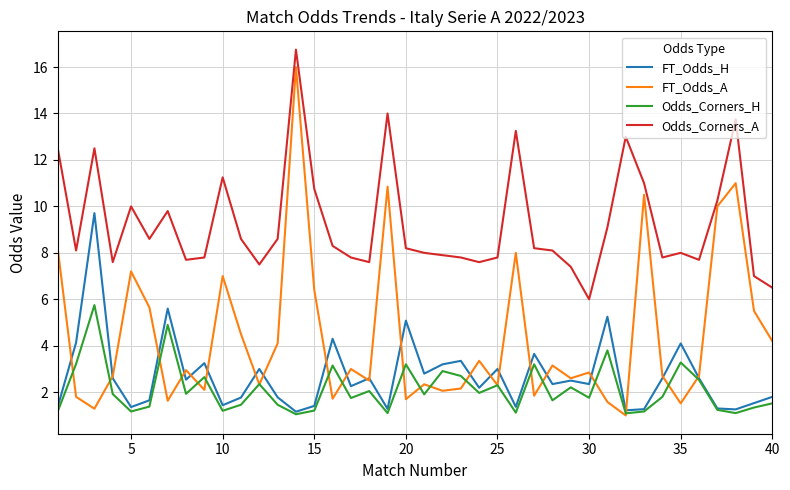

What is the highest value of the FT_Odds_A series?

16.0